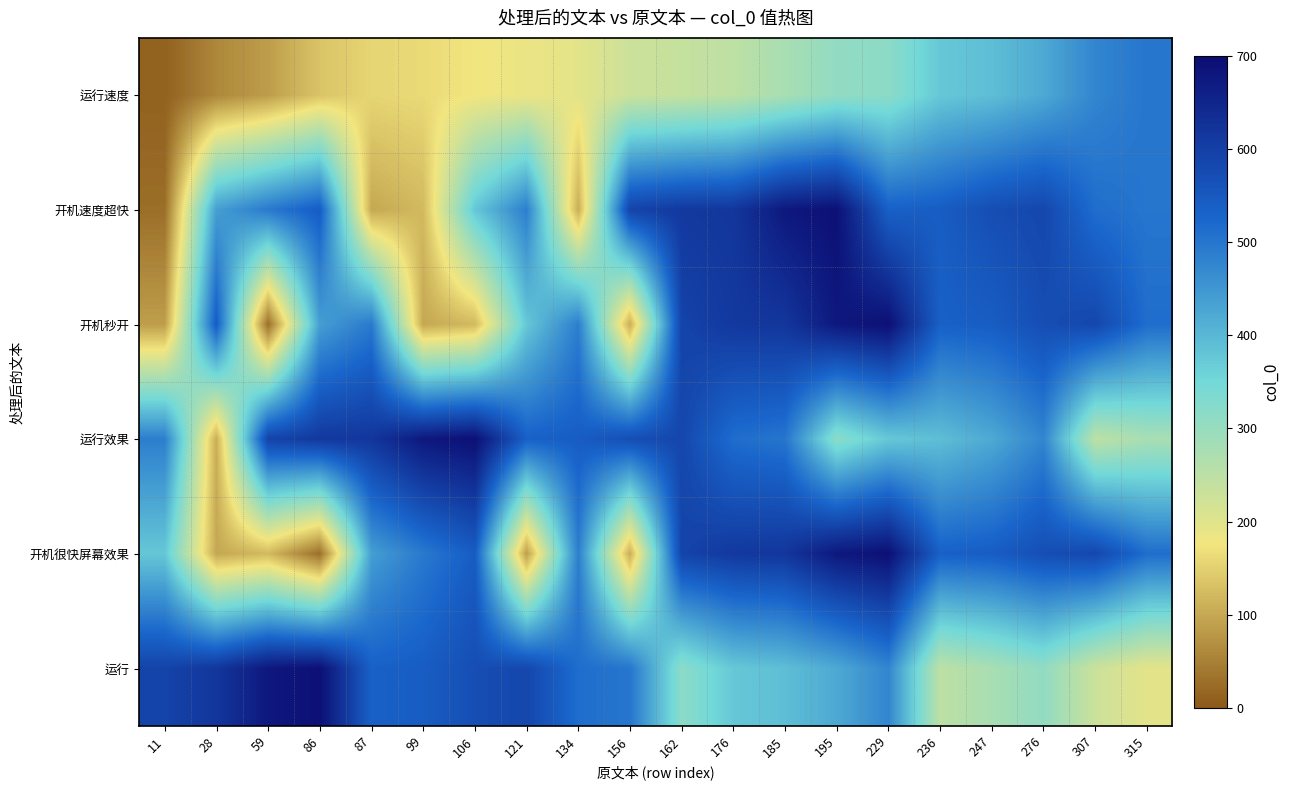

Which series has the largest total across all categories?

运行效果